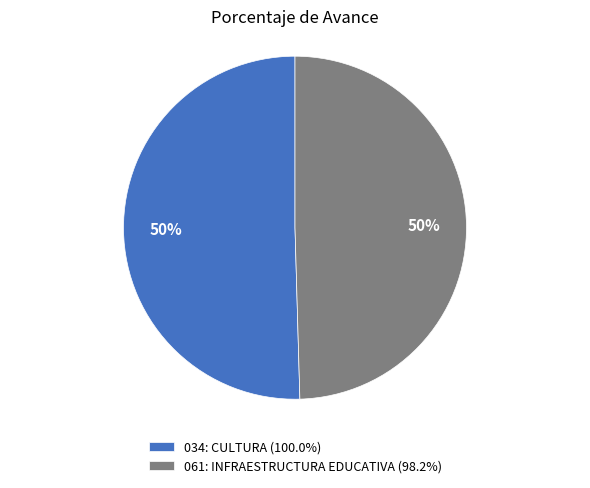

Count the number of slices in the pie.

2